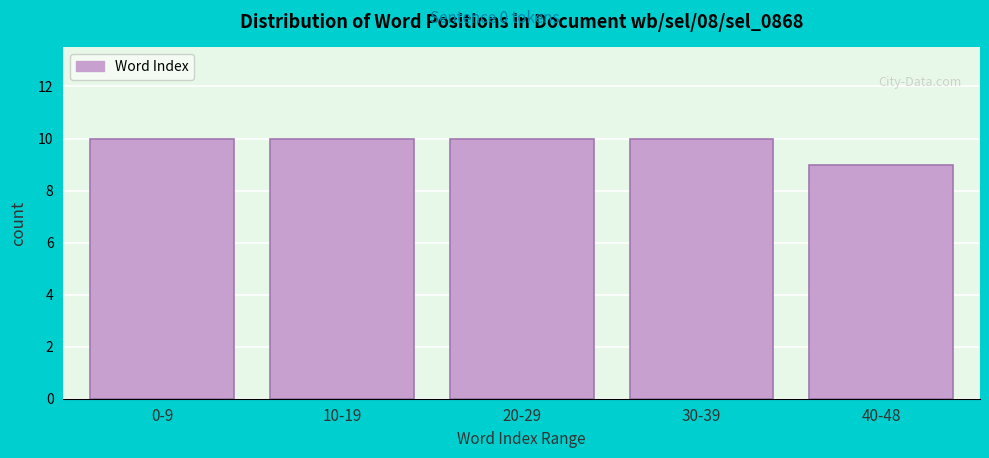

Reading left to right, transcribe all the data shown in this chart.

0-9=10	10-19=10	20-29=10	30-39=10	40-48=9